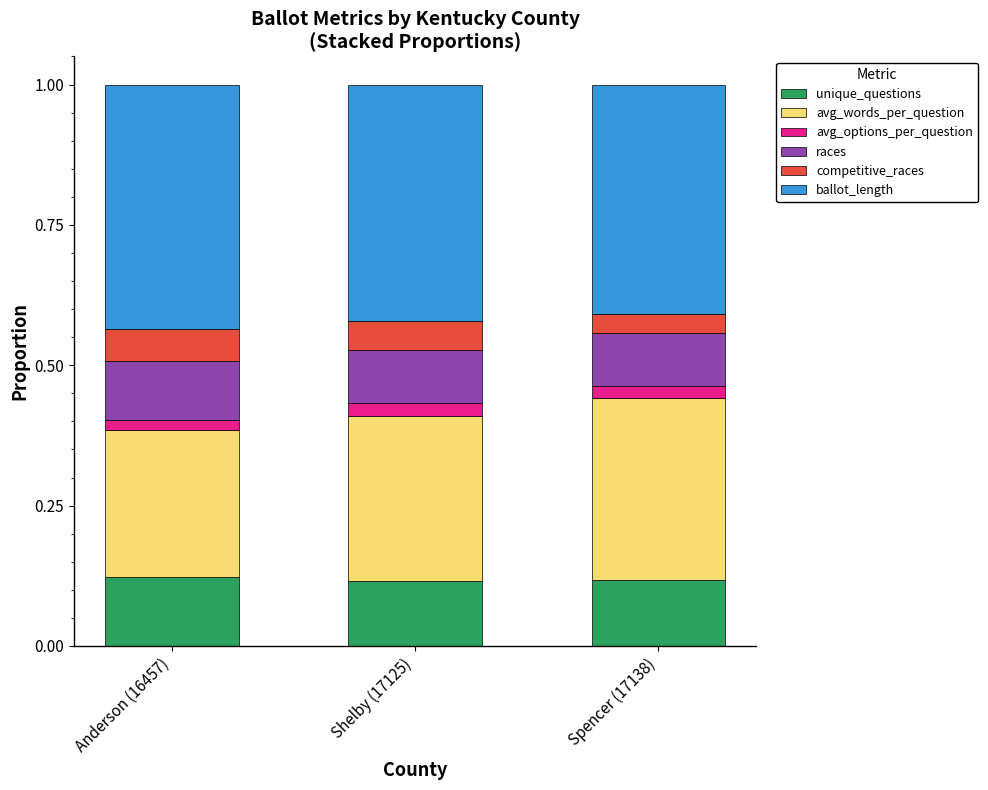

Is it true that unique_questions equals 0.2 at Shelby (17125)?

False